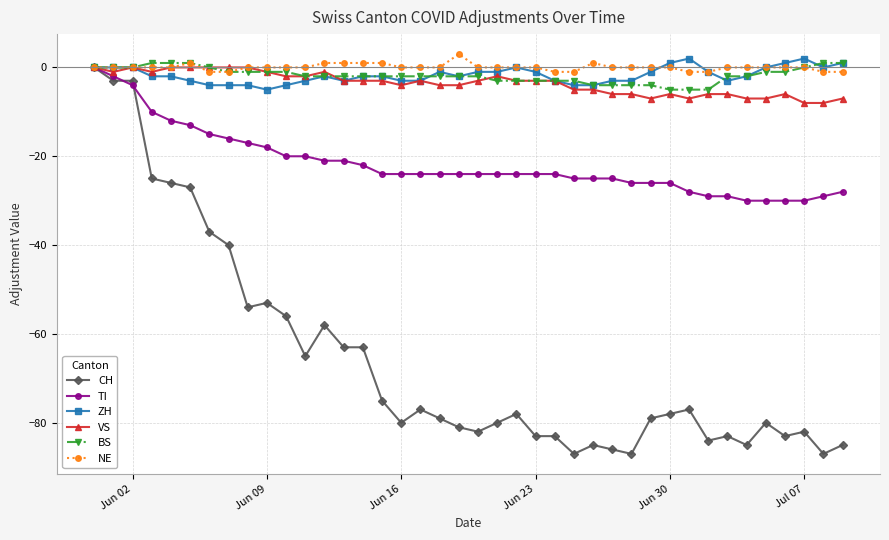

True or false: CH has more than 2 points higher than both neighbors.

True